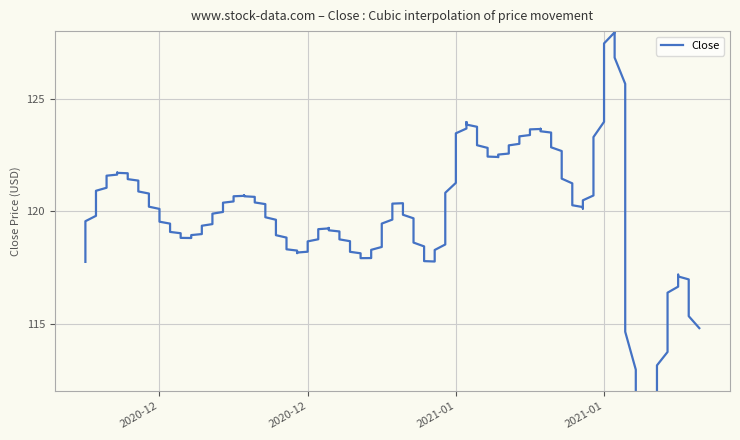

What is the sum of all values?

1643.8